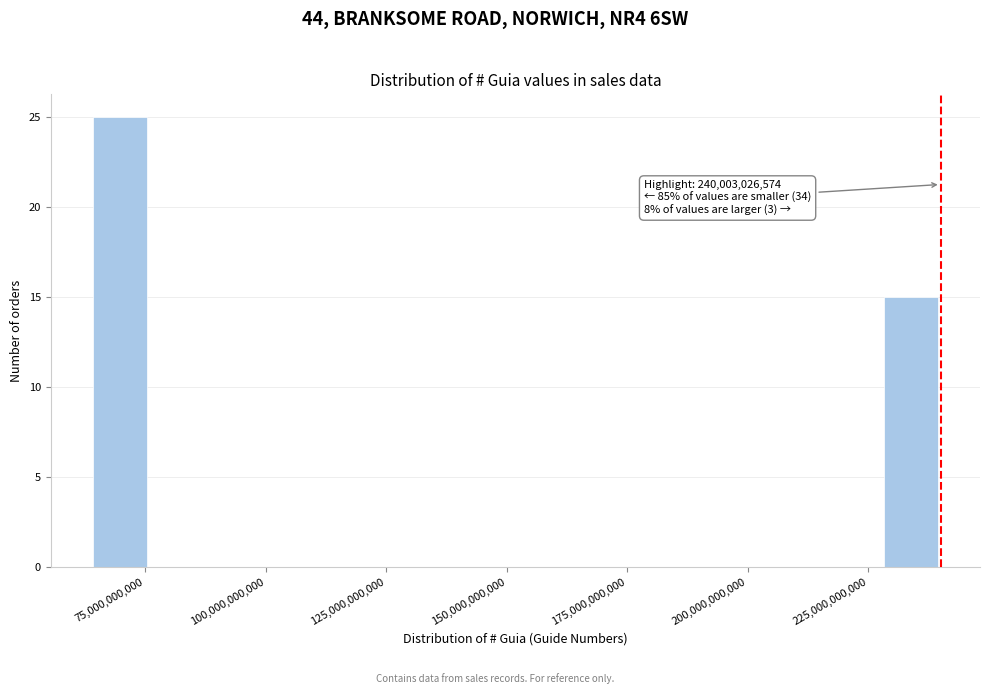

Read against the x-axis, roughly where is the centre of the tallest bar?

70000000000